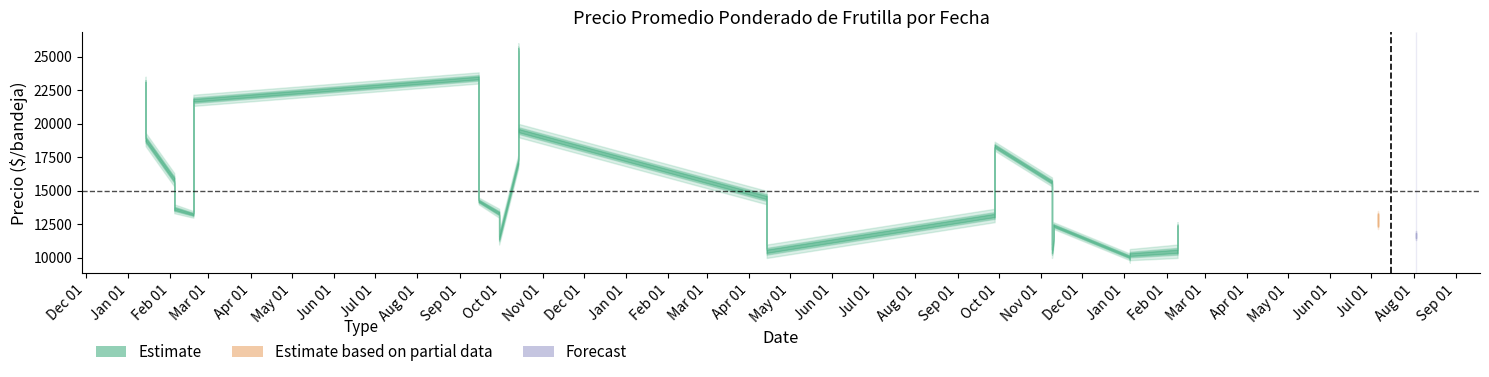

How many series are shown in this chart?

3